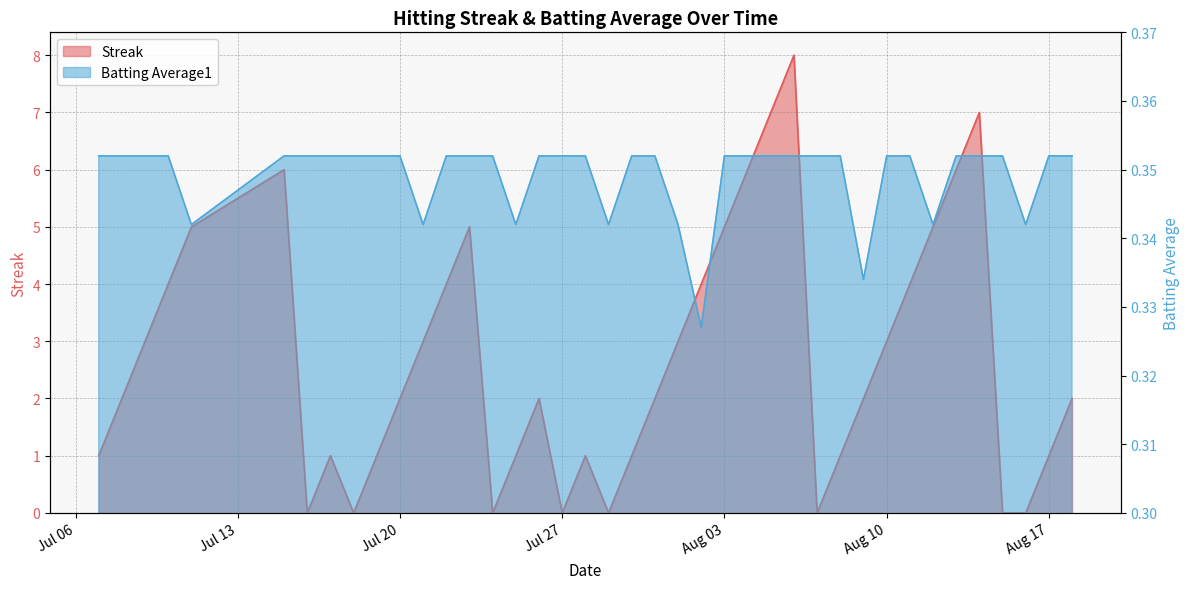

What is the sum of all Streak values?

108.0